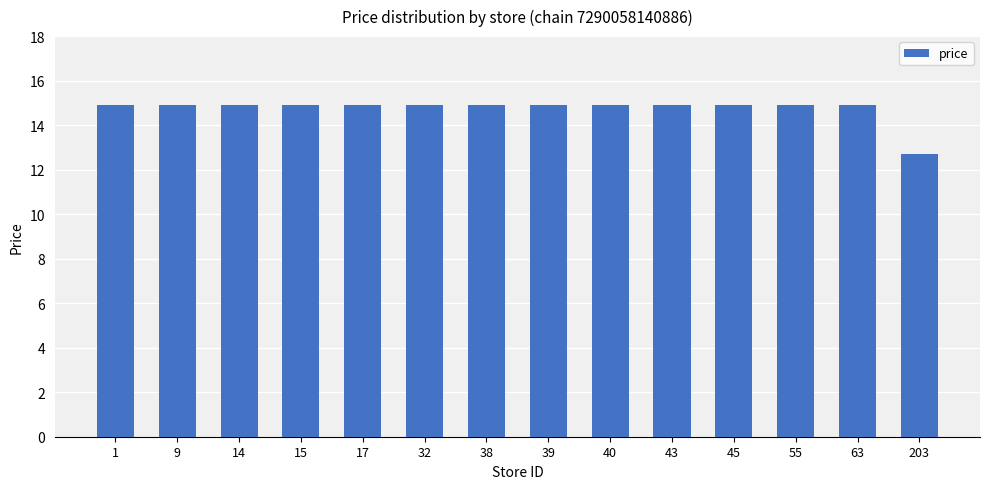

What is the maximum value shown in the chart?

14.9